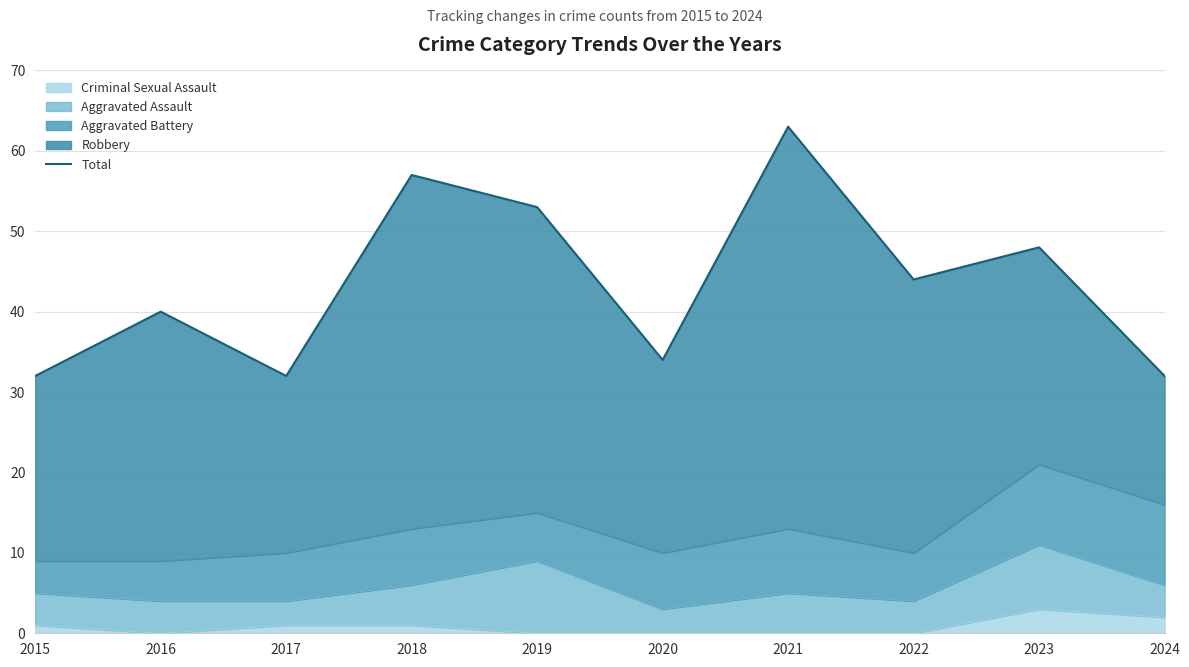

At which label is the value closest to 47?

2023